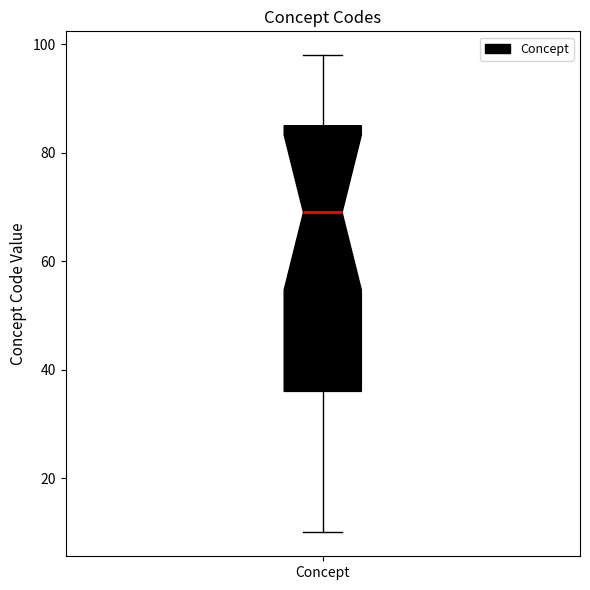

Where is the upper edge of the box for Concept on the y-axis? The values are not printed on the chart, so give them approximately, as read against the axis.

86